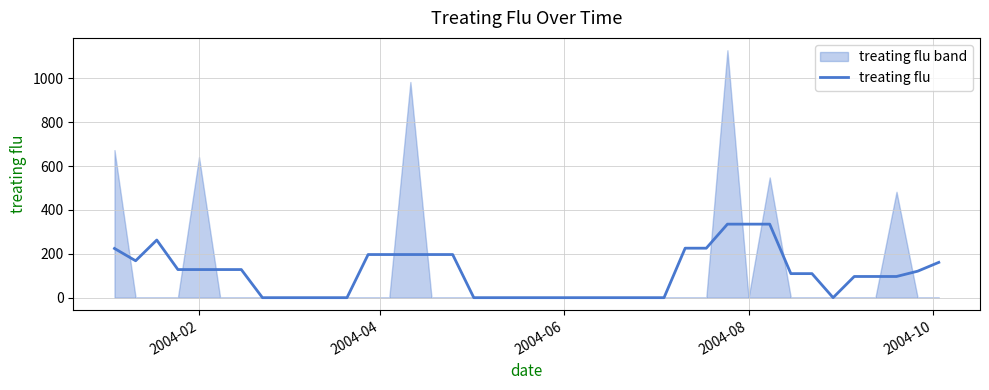

What is the difference between the maximum and minimum values?

335.5